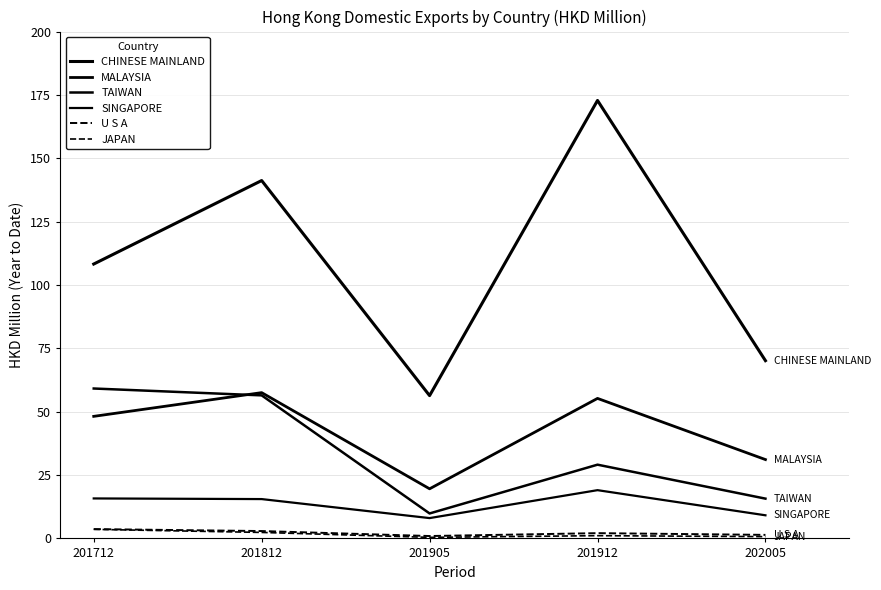

Does the chart display data point markers on the line(s)?

No